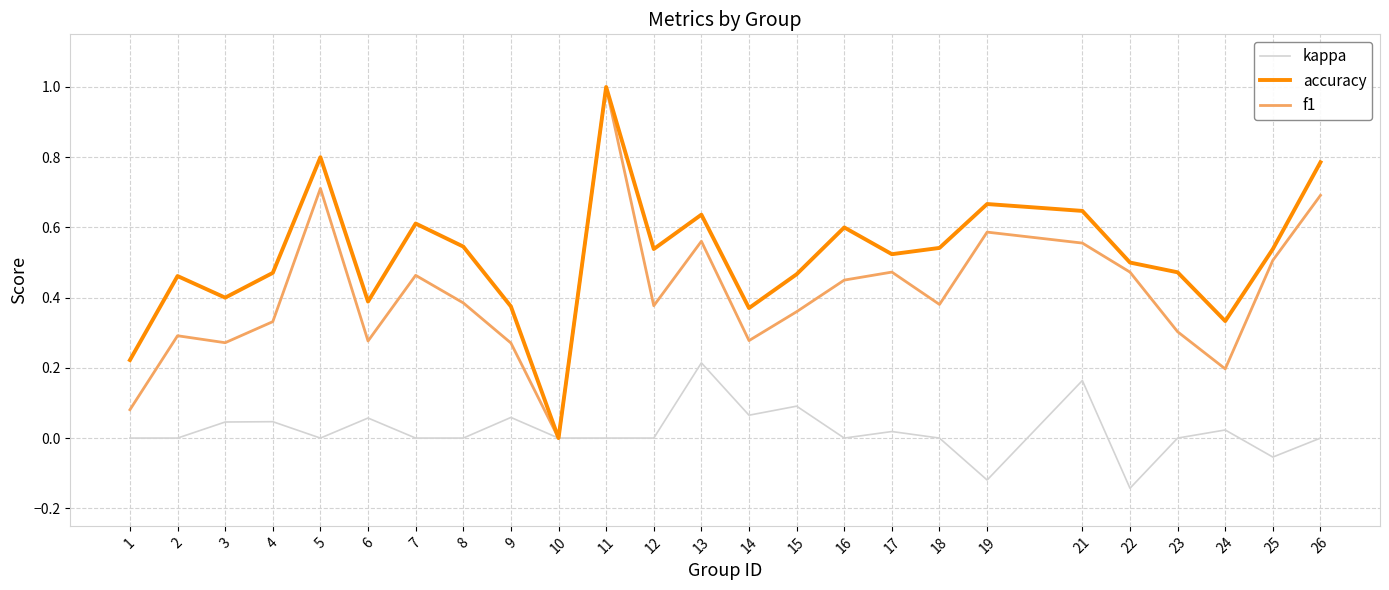

Which category has the highest value across all series?

11